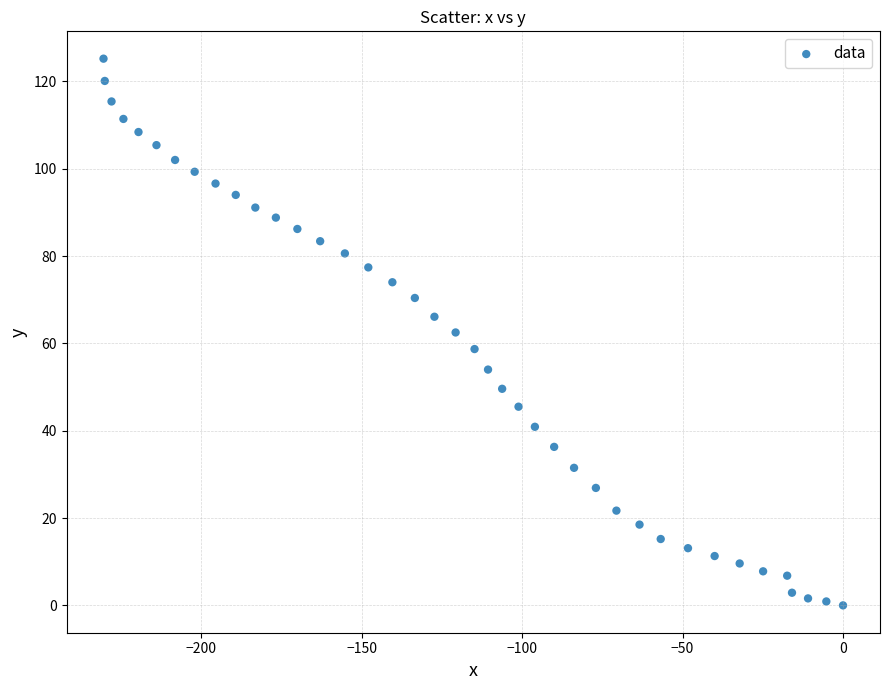

What is the range of X values (max minus min)?

230.4